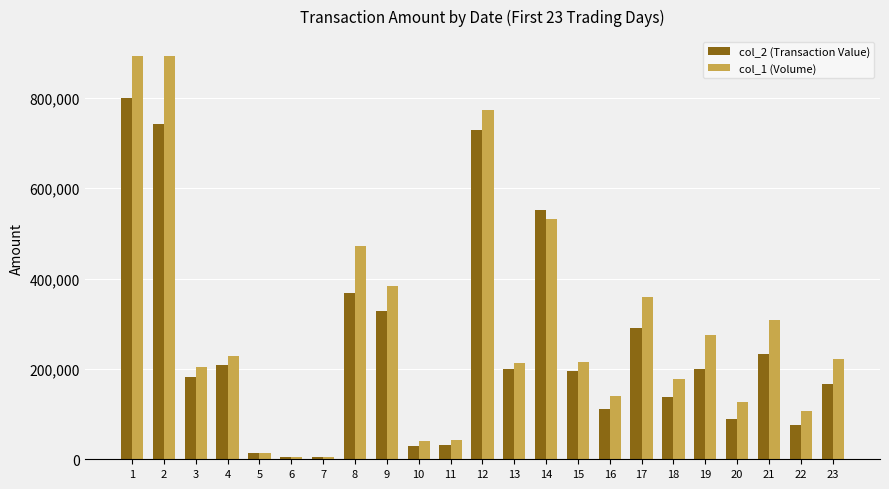

Rank the series by their average value, from highest to lowest.

col_1 (Volume), col_2 (Transaction Value)